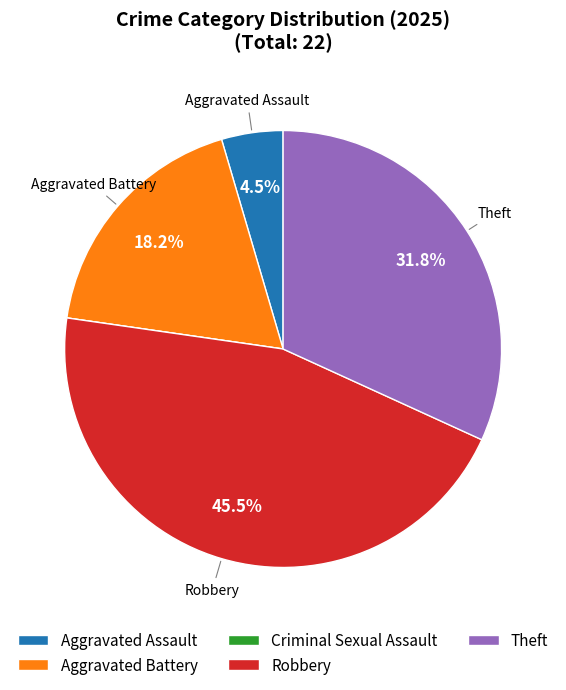

To the nearest percent, what is the average slice percentage?

20%